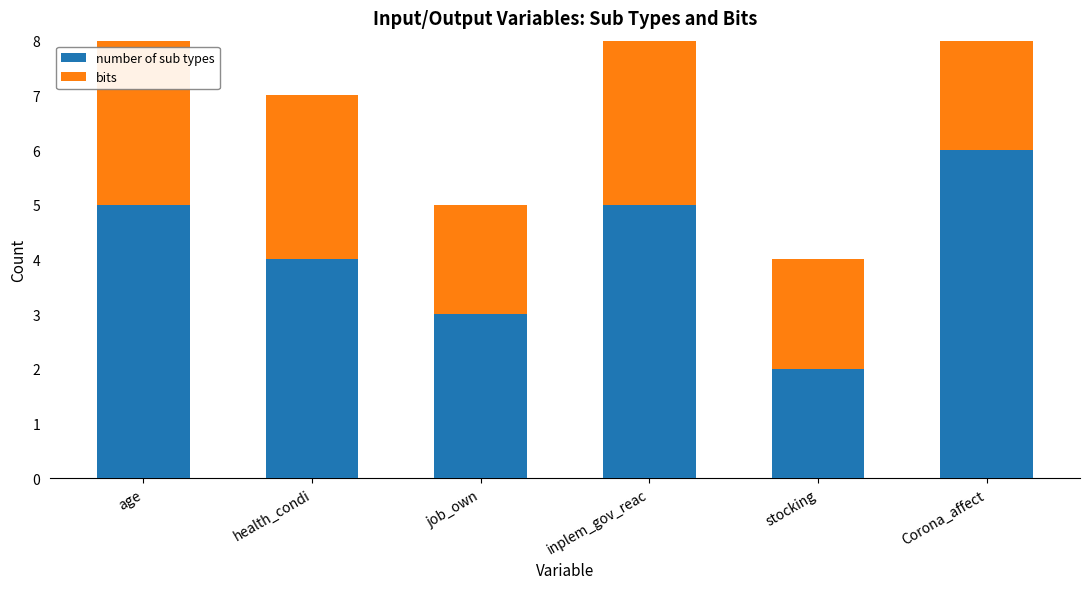

What is the label of the 6th bar from the right?

age